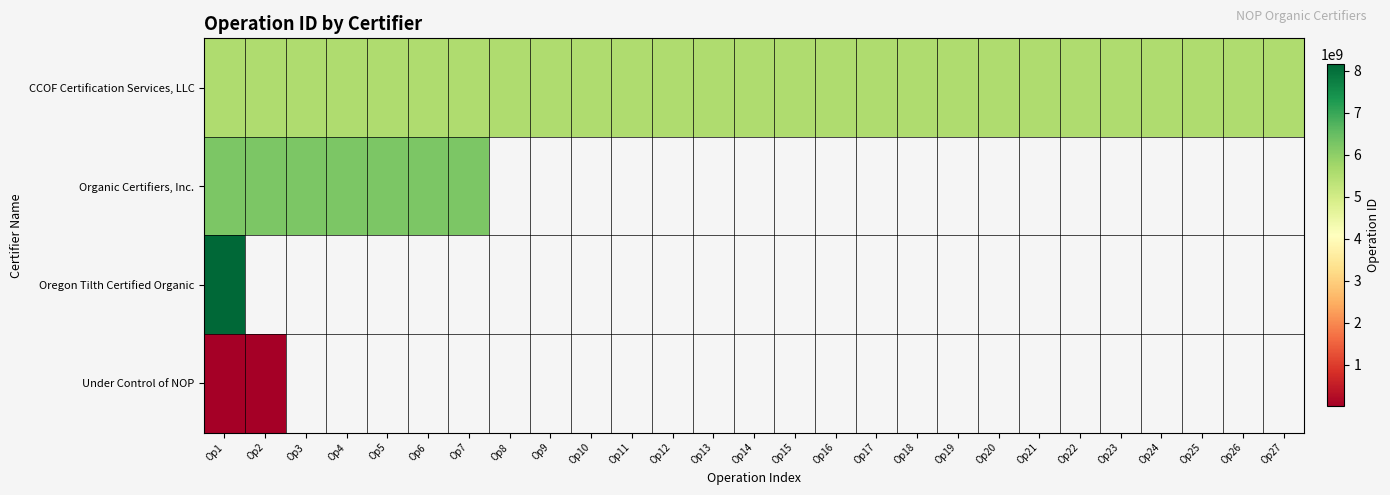

Is the value of Oregon Tilth Certified Organic at Op2 greater than the value of Organic Certifiers, Inc. at Op14?

No